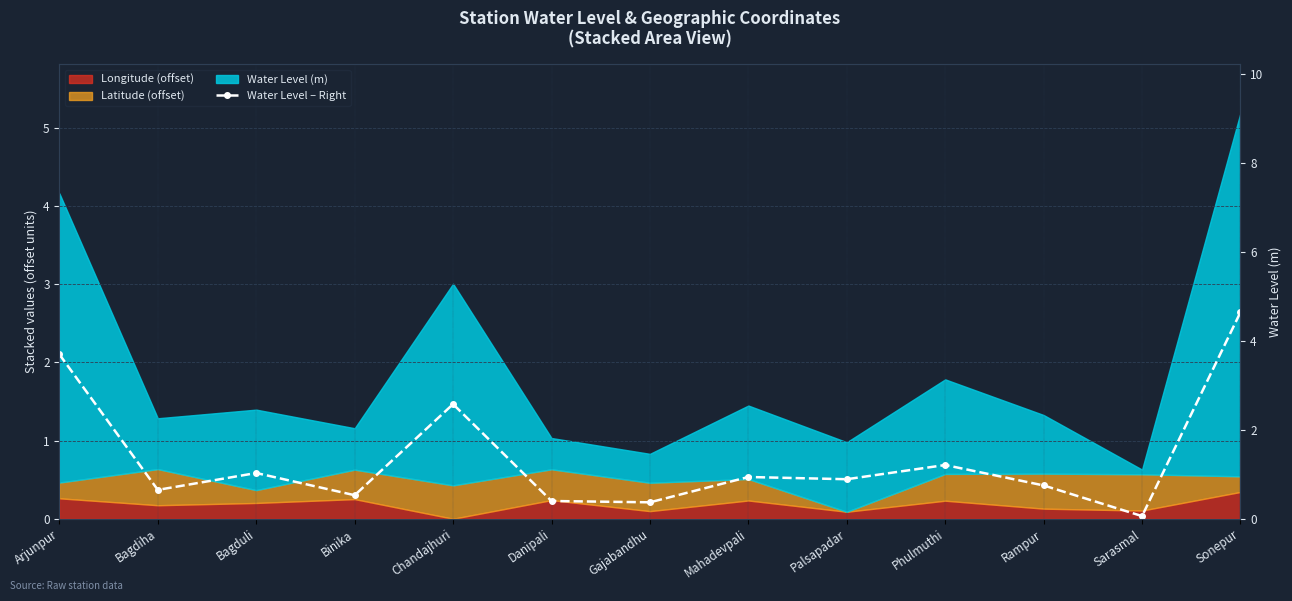

What is the label of the 4th point from the left?

Binika